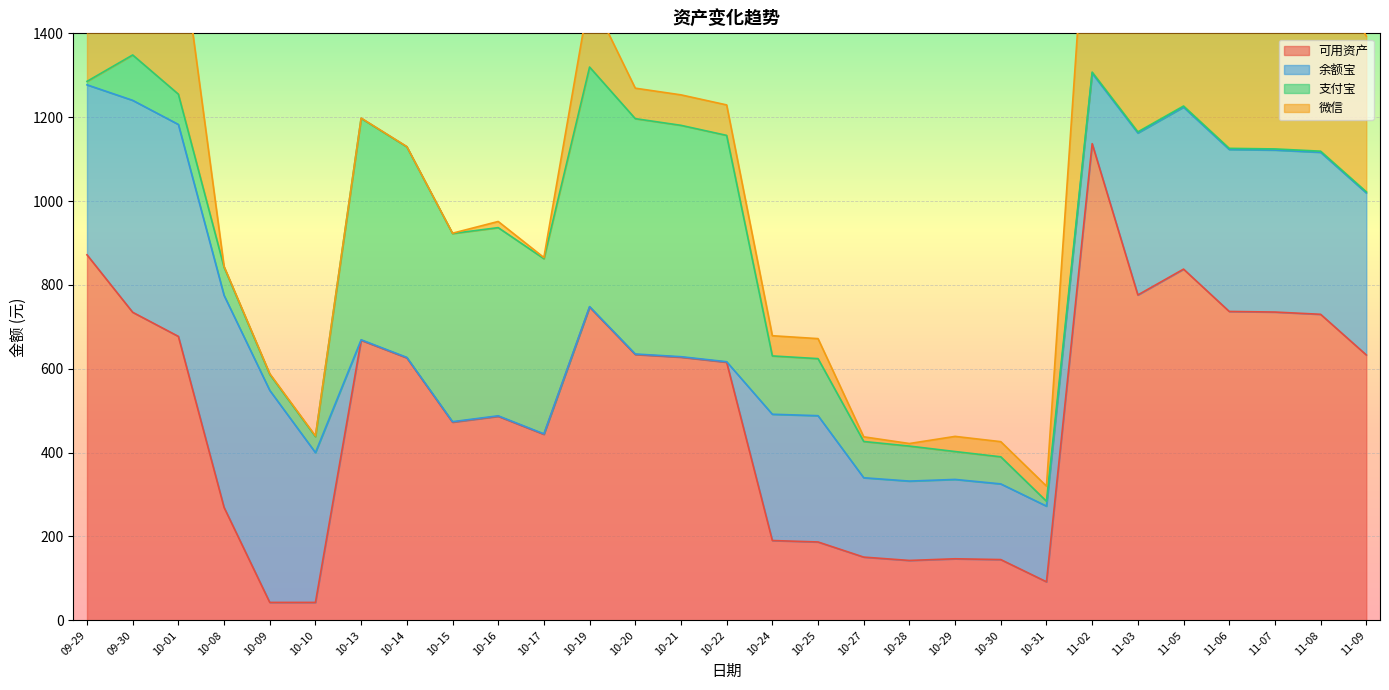

Which has a higher value, 10-25 or 10-10?

10-25